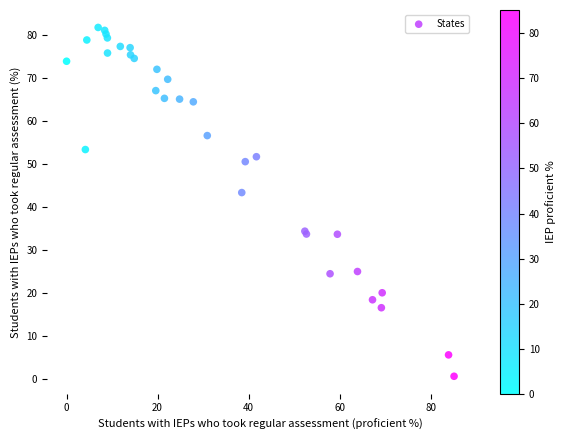

What Y value in the scatter plot is closest to 41?

43.4